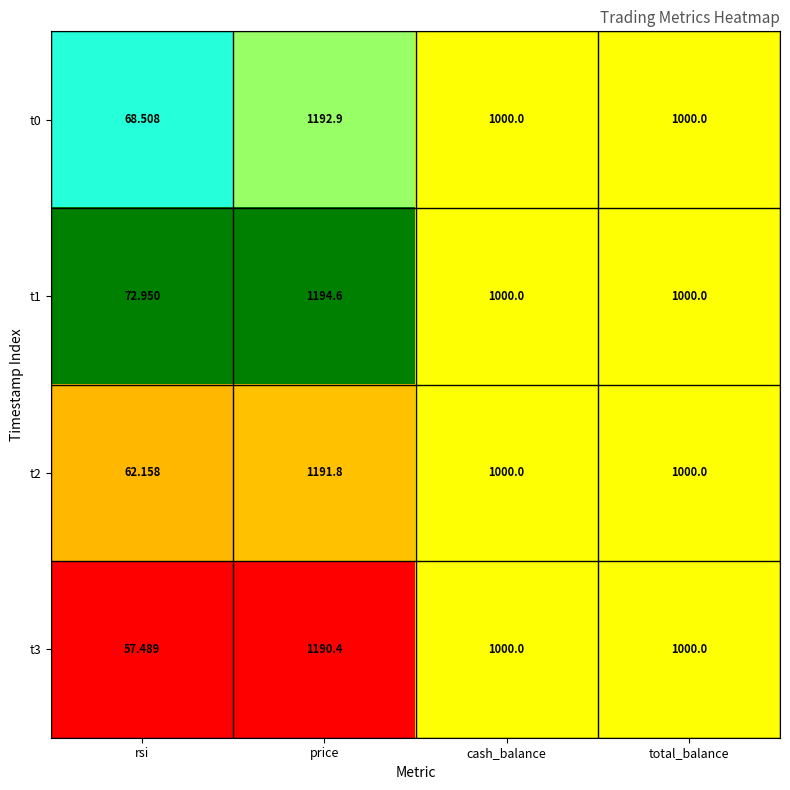

What is the total value across all series at cash_balance?

4000.0